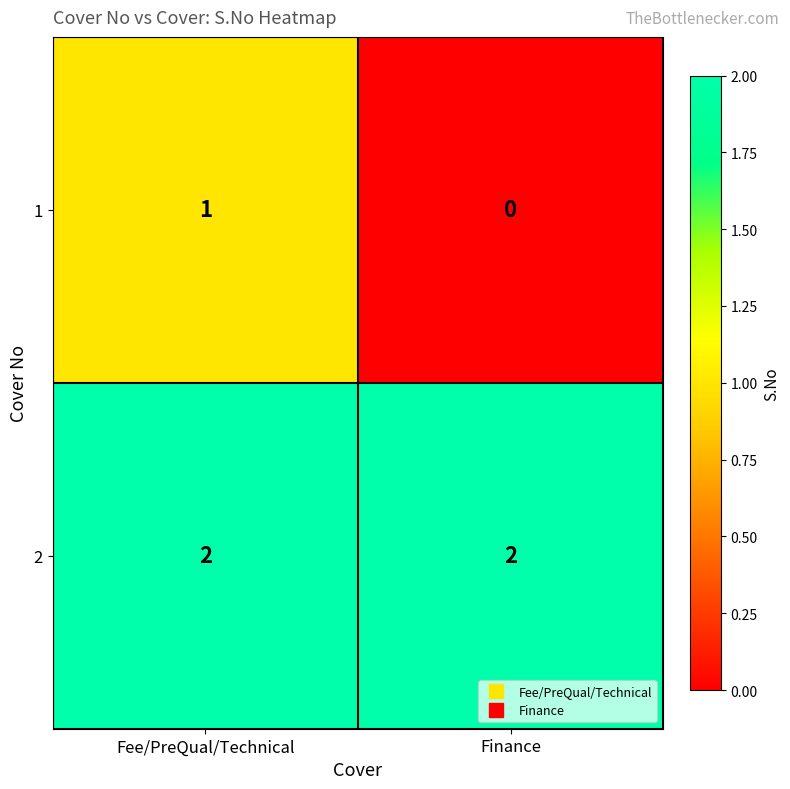

At which category is the sum across all series the highest?

Fee/PreQual/Technical